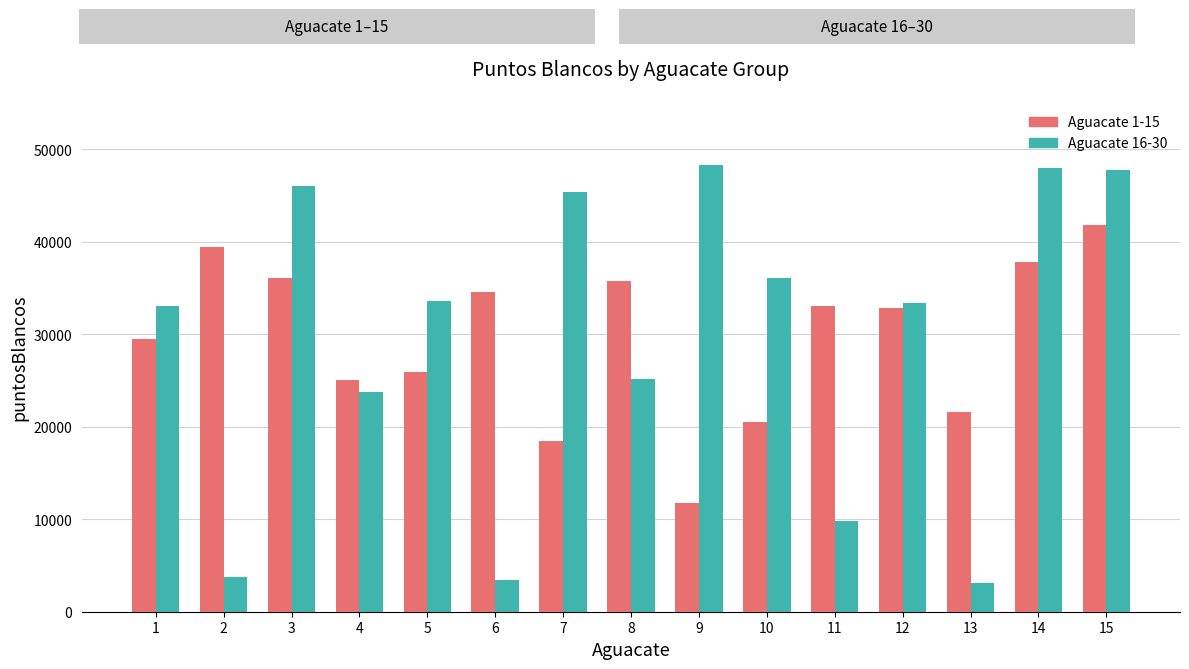

True or false: Aguacate 16-30 has a value of 36065 at 10.

True